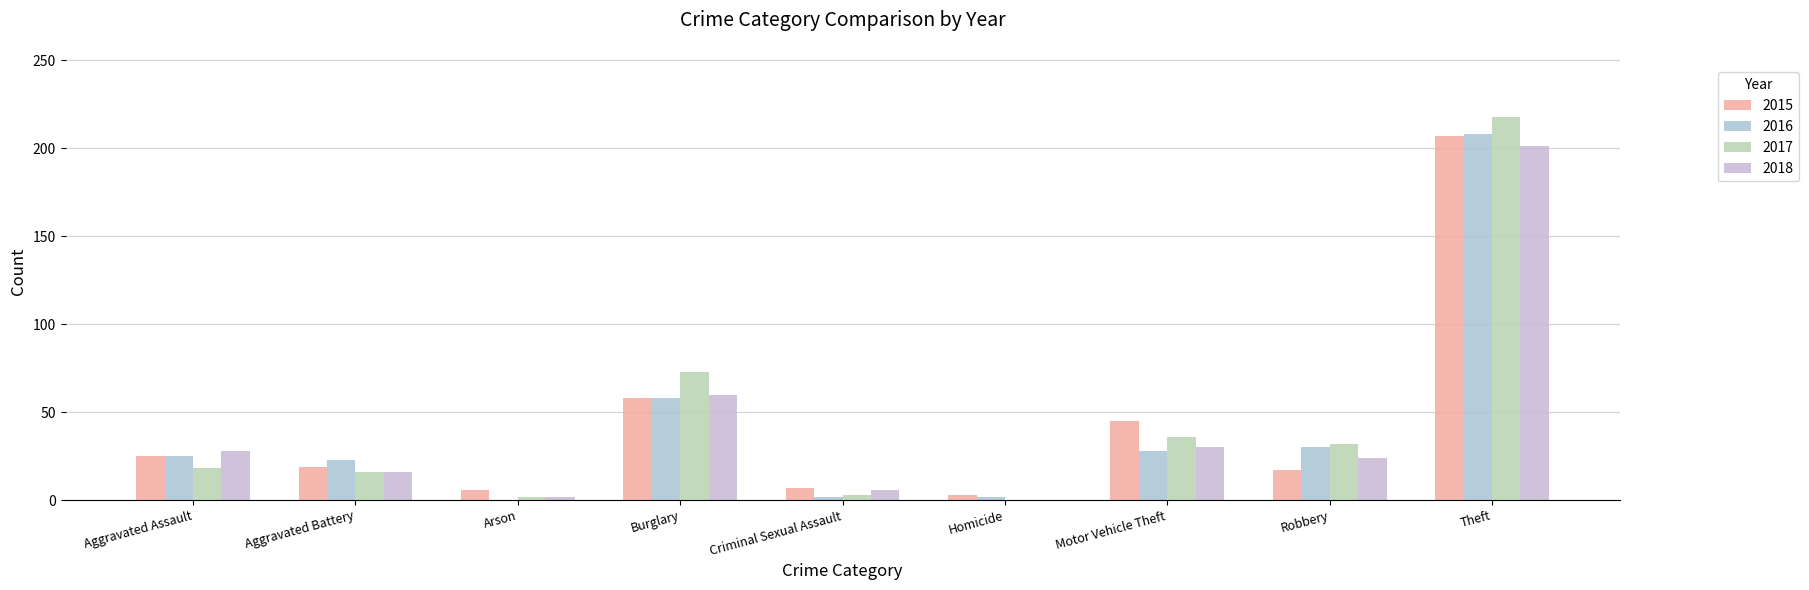

Reading left to right, what are all the values shown in this chart?

2015: 25	19	6	58	7	3	45	17	207
2016: 25	23	0	58	2	2	28	30	208
2017: 18	16	2	73	3	0	36	32	218
2018: 28	16	2	60	6	0	30	24	201